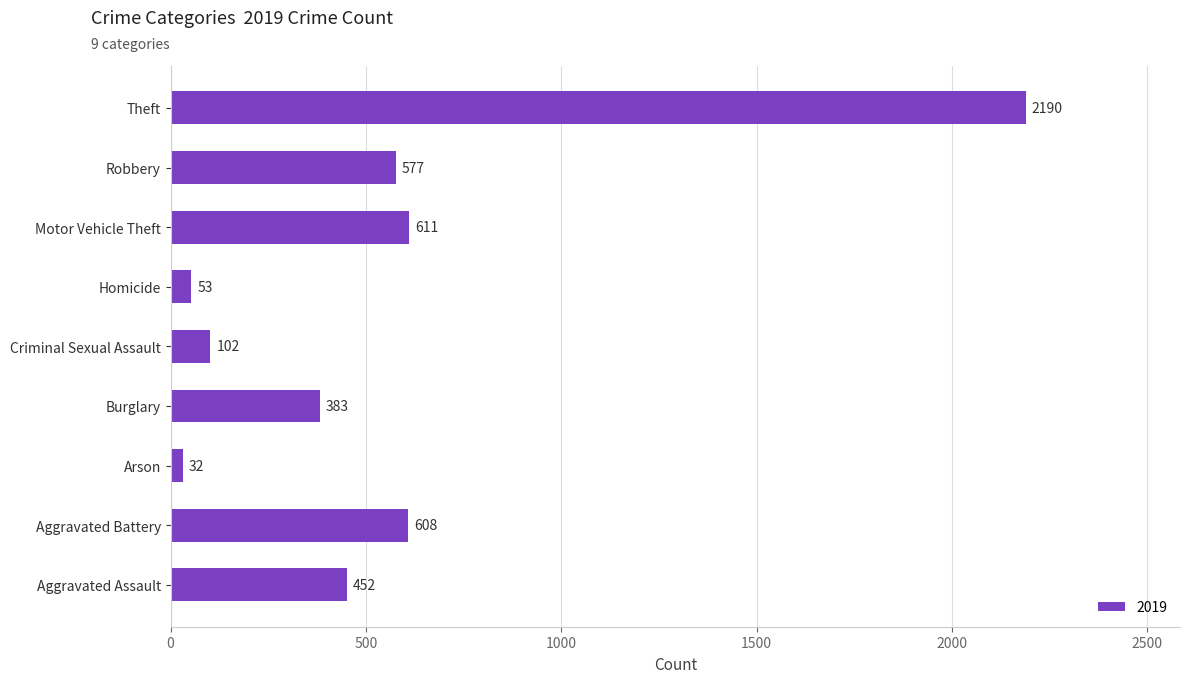

True or false: the data shows 326 at Aggravated Battery.

False